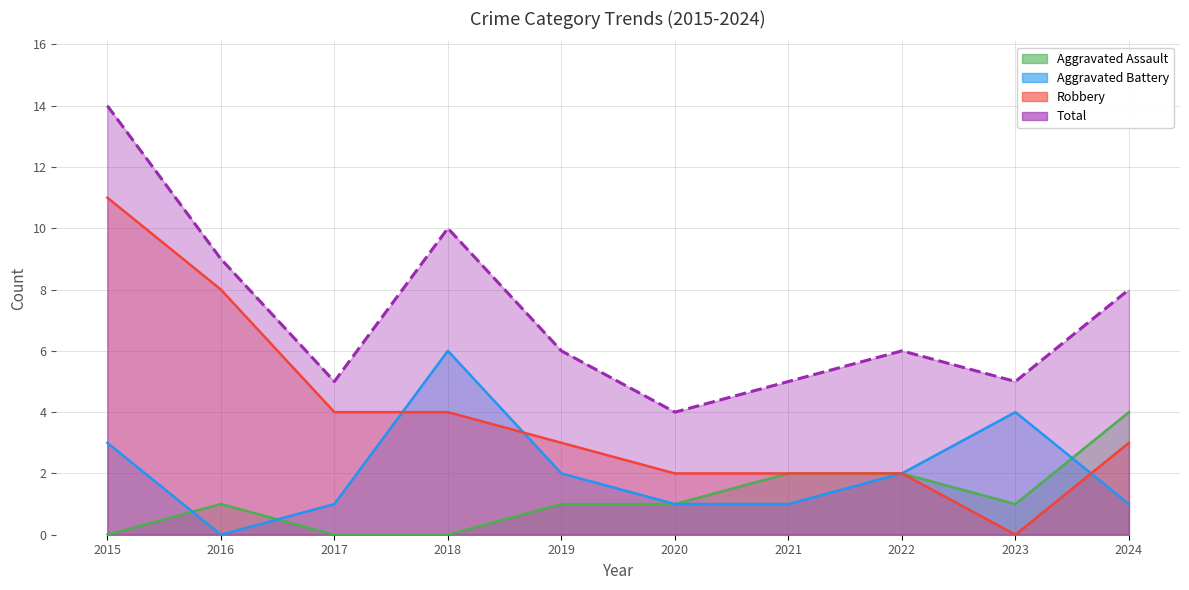

Which series has the widest spread of values?

Robbery